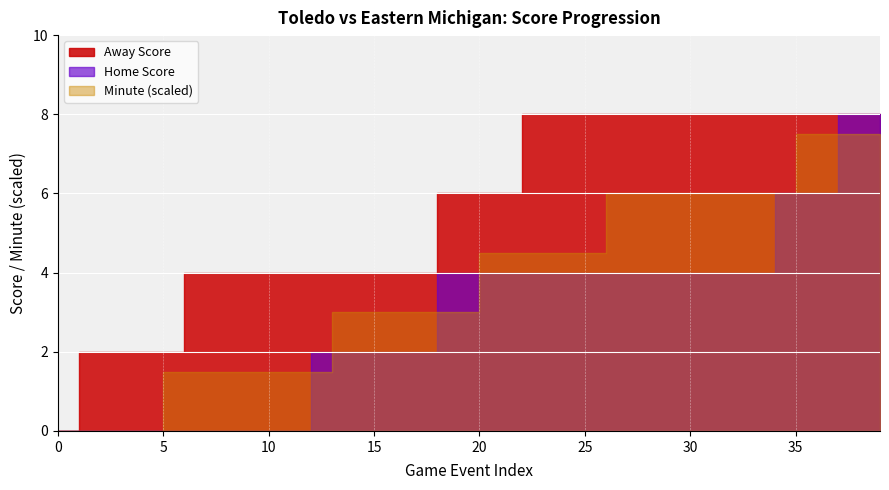

List the labels in order of Away Score value, smallest first.

0, 1, 2, 3, 4, 5, 6, 7, 8, 9, 10, 11, 12, 13, 14, 15, 16, 17, 18, 19, 20, 21, 22, 23, 24, 25, 26, 27, 28, 29, 30, 31, 32, 33, 34, 35, 36, 37, 38, 39